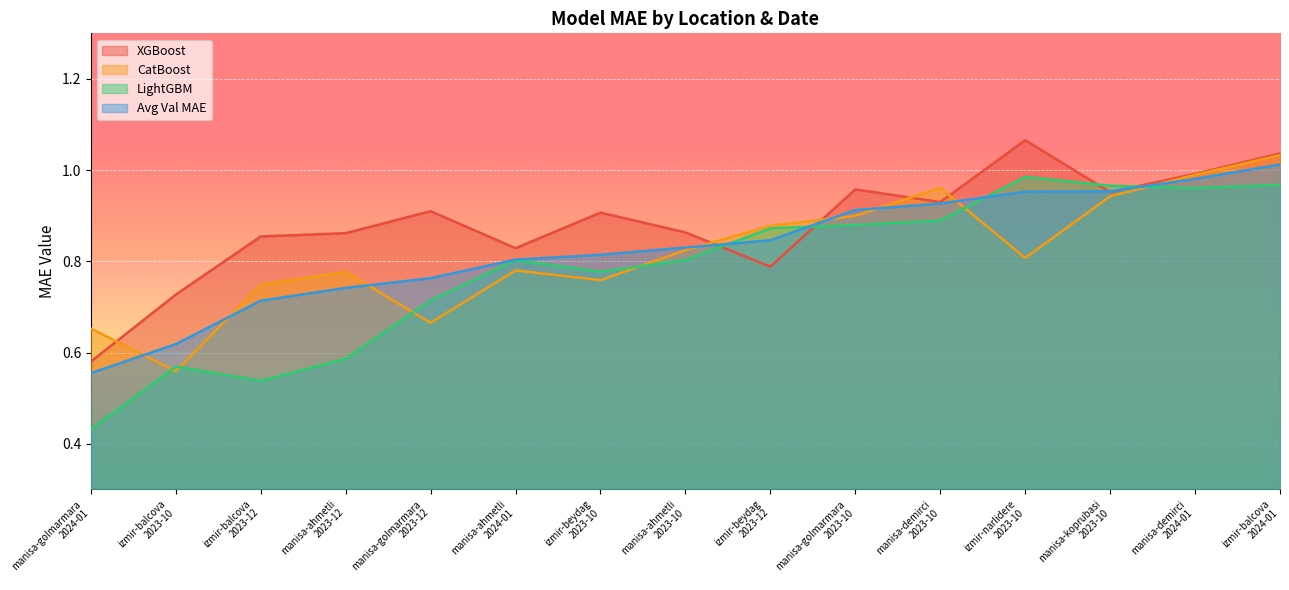

What is the value of the xgboost point at the 5th from the left?

0.9